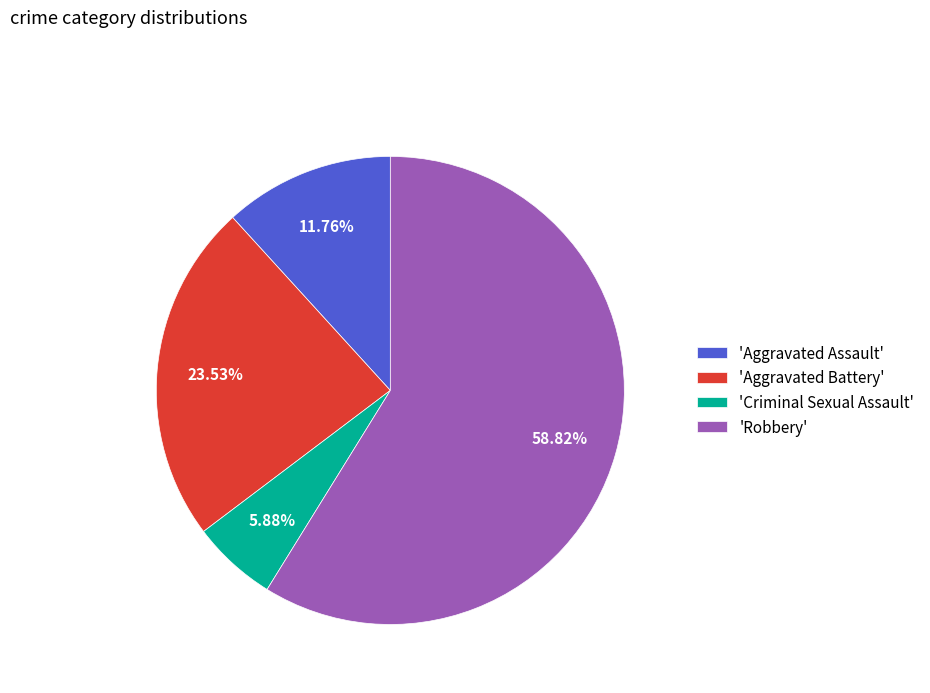

Do 'Criminal Sexual Assault' and 'Aggravated Assault' together represent more than half of the pie?

No